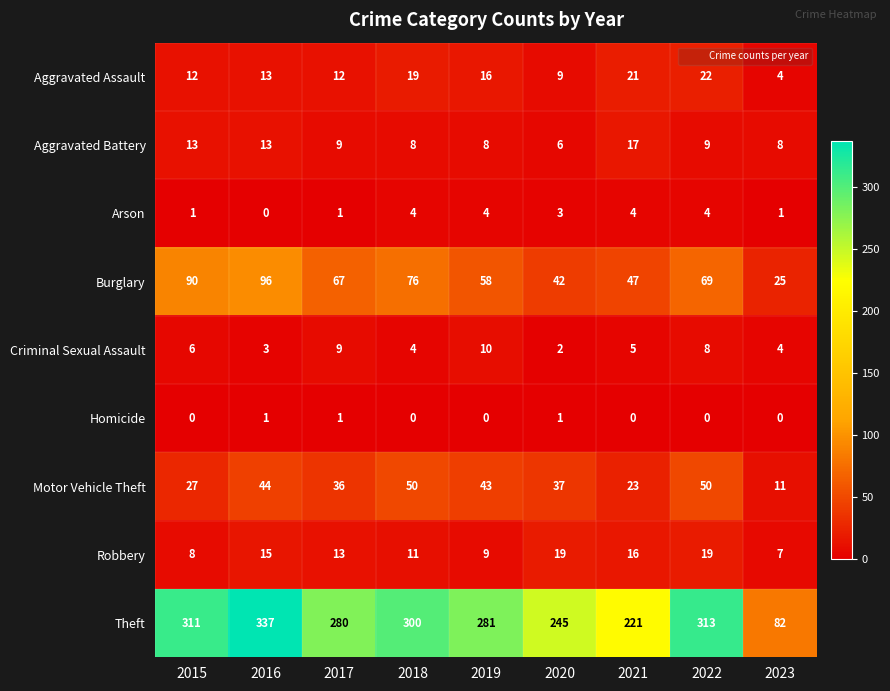

What is the total value across all series at 2016?

522